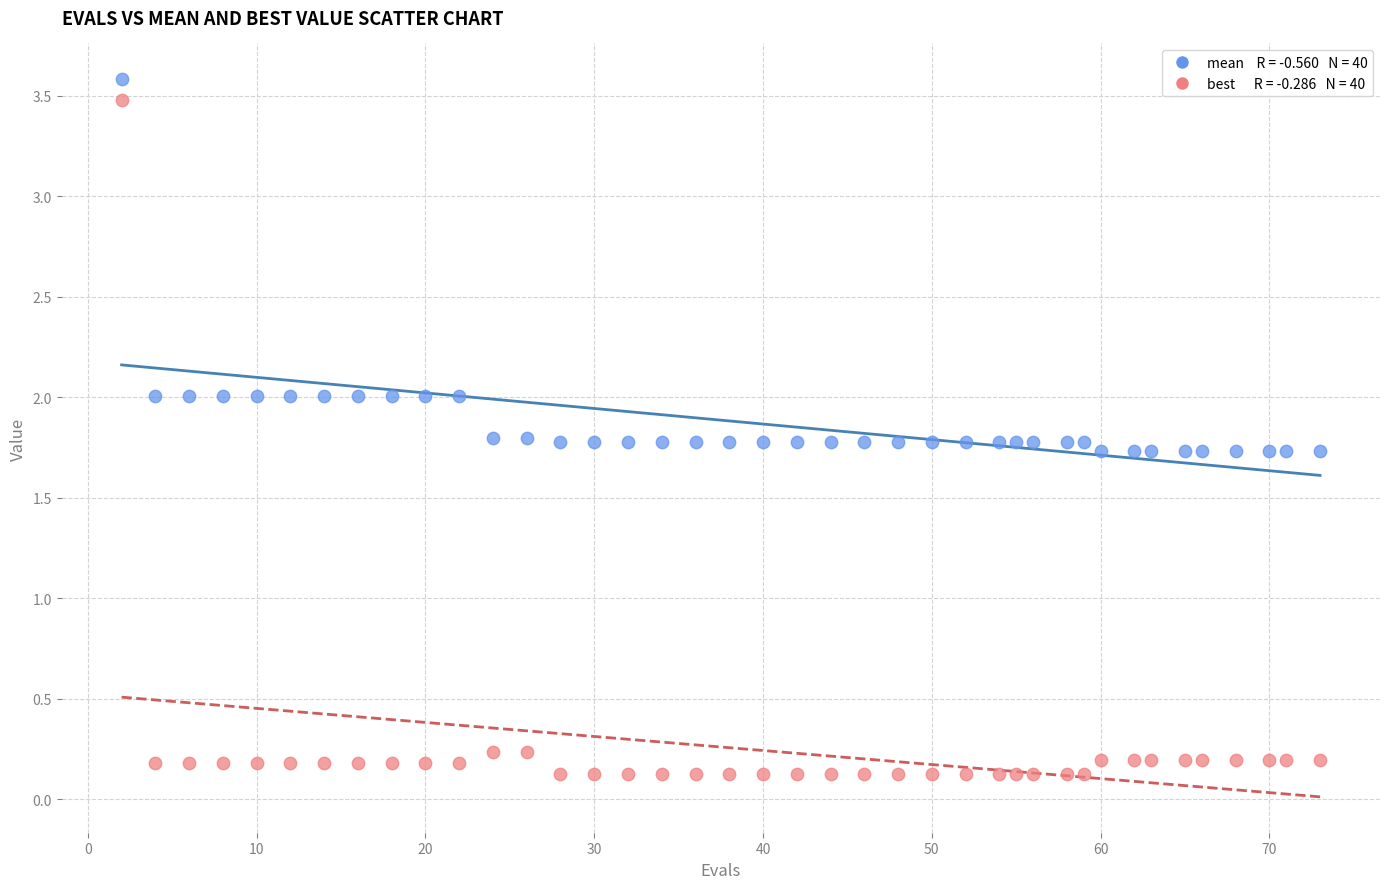

Across all data points, what is the range of X values (max minus min)?

71.0